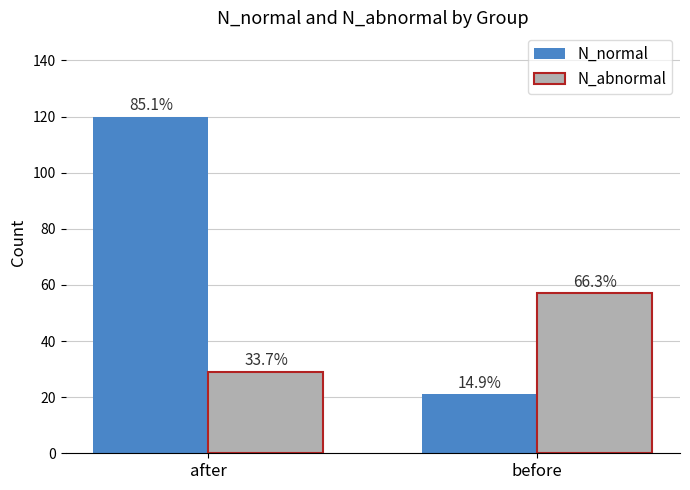

How many bars are there in total?

4